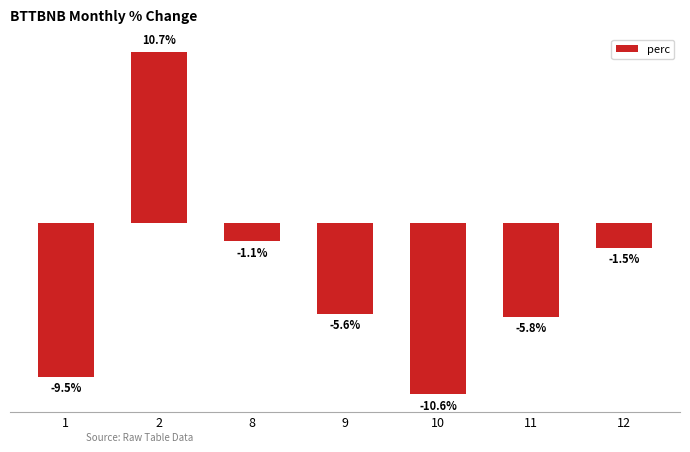

List the labels in order of value, largest first.

2, 8, 12, 9, 11, 1, 10